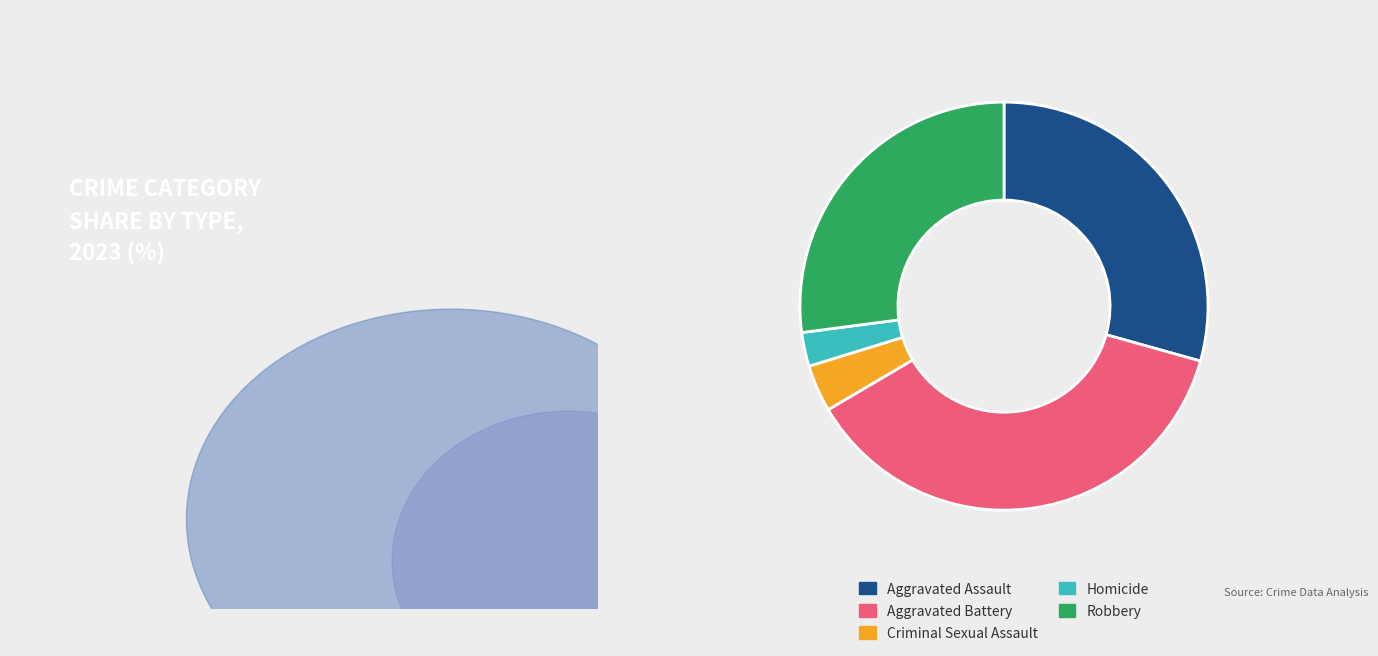

Which slice is the largest?

Aggravated Battery